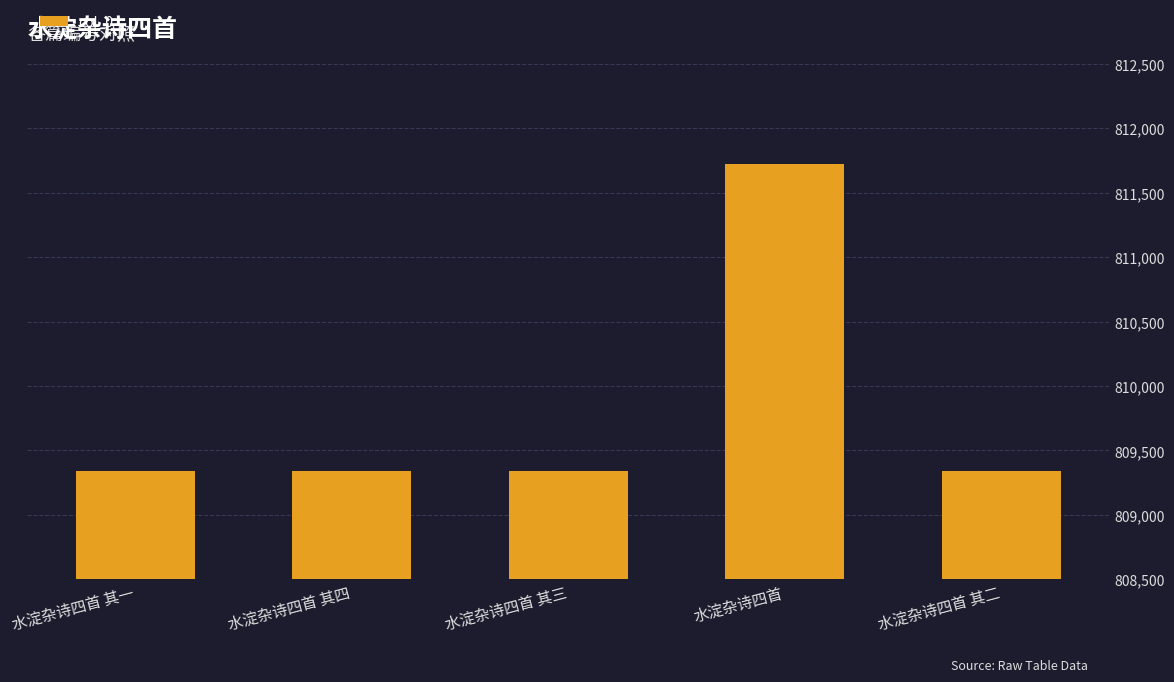

The chart shows a value of 1152450 at 水淀杂诗四首 其四. True or false?

False